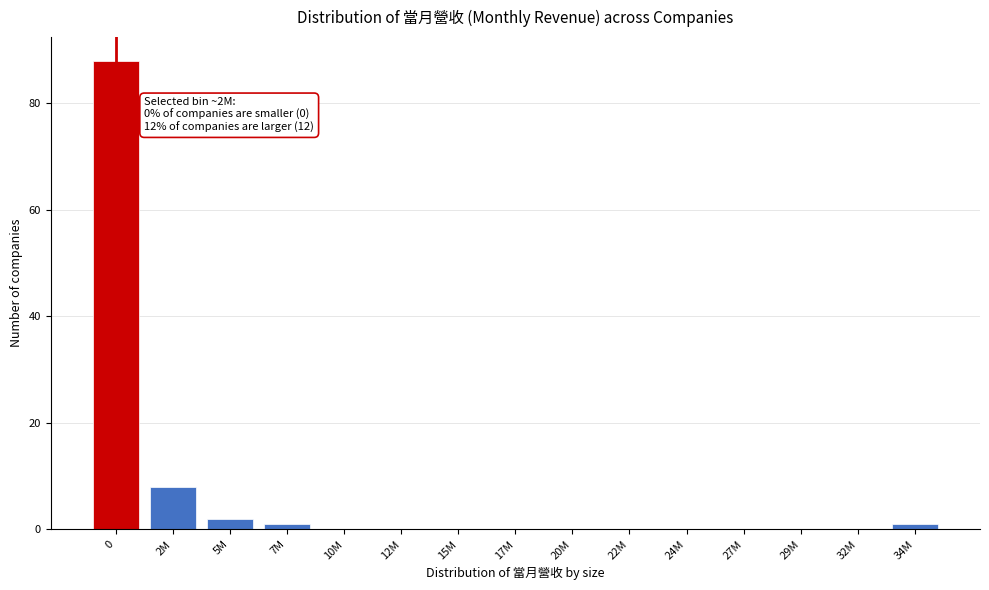

Reading left to right, transcribe all the data shown in this chart.

0=88	2M=8	5M=2	7M=1	10M=0	12M=0	15M=0	17M=0	20M=0	22M=0	24M=0	27M=0	29M=0	32M=0	34M=1